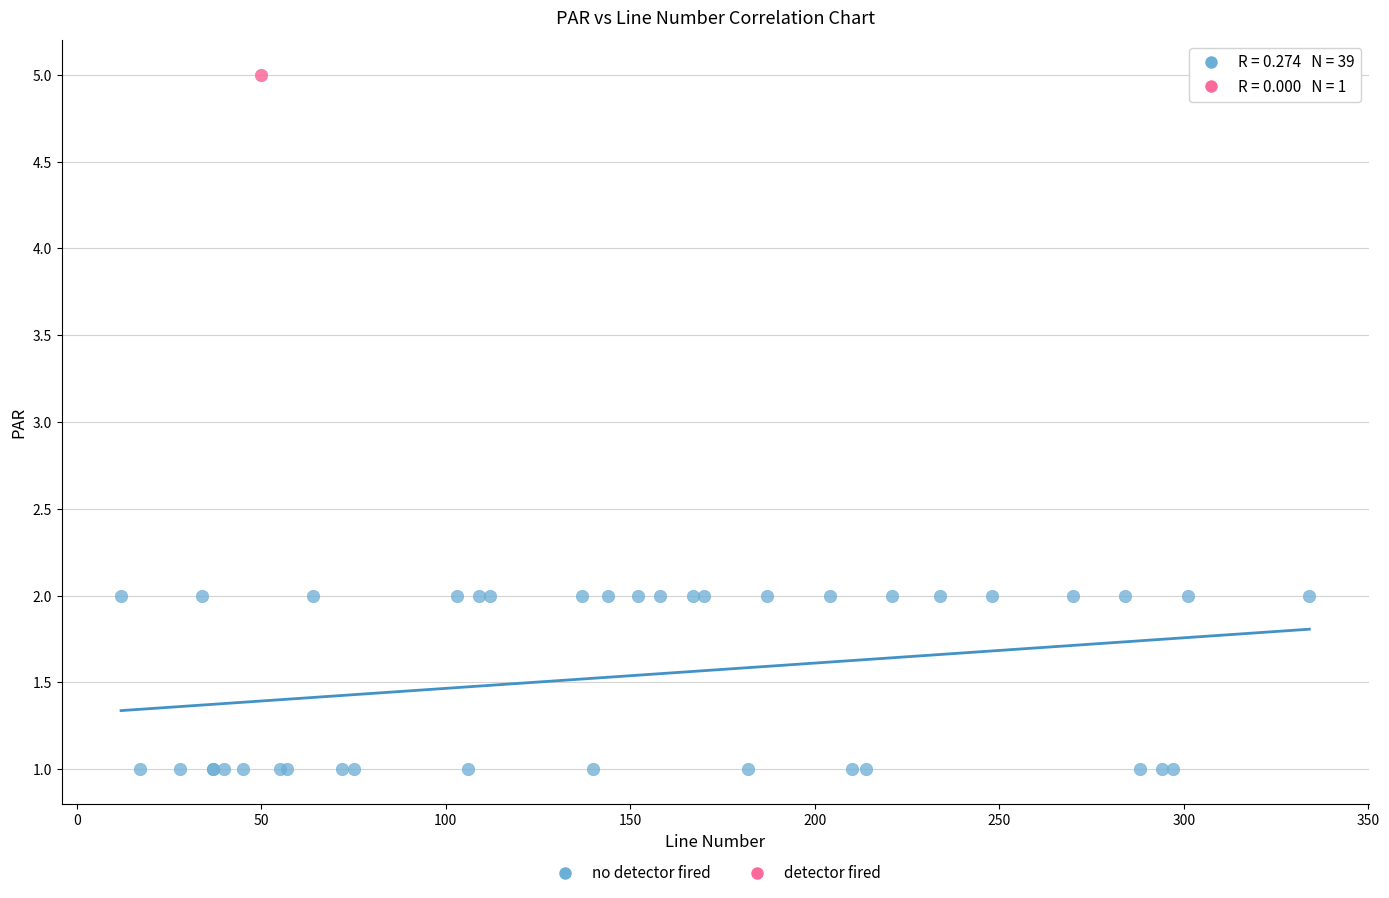

What are all the series names shown in the legend?

no detector fired, detector fired